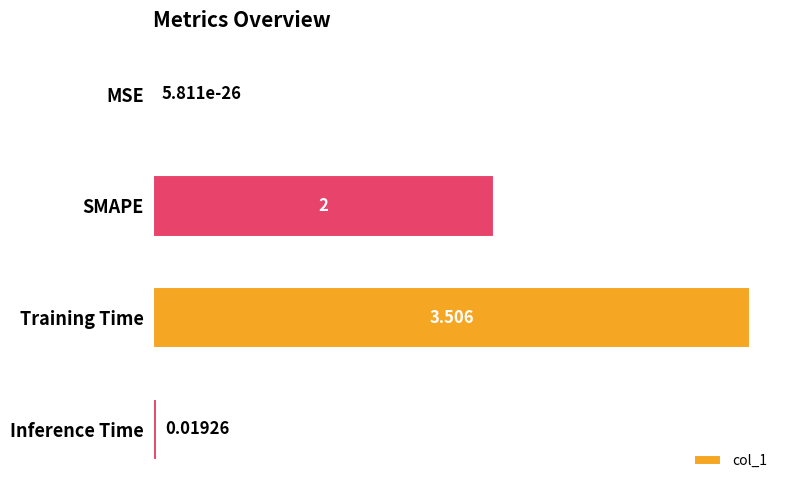

Which category has the highest value across all series?

Training Time